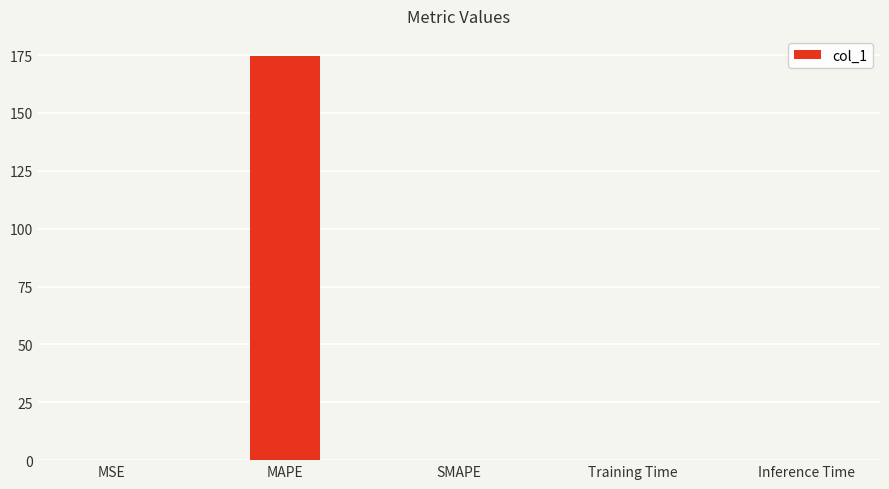

What value does the data have at MAPE?

174.6